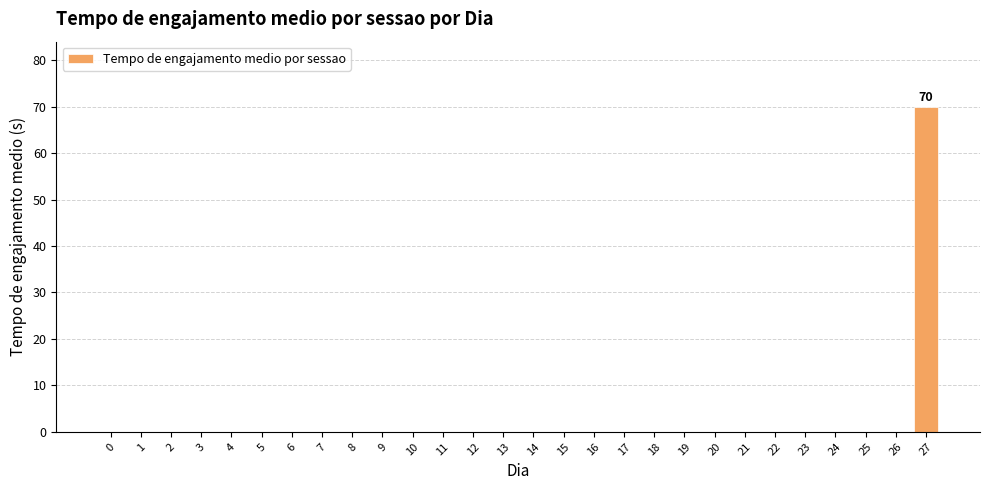

Reading left to right, transcribe all the data shown in this chart.

0=0	1=0	2=0	3=0	4=0	5=0	6=0	7=0	8=0	9=0	10=0	11=0	12=0	13=0	14=0	15=0	16=0	17=0	18=0	19=0	20=0	21=0	22=0	23=0	24=0	25=0	26=0	27=70